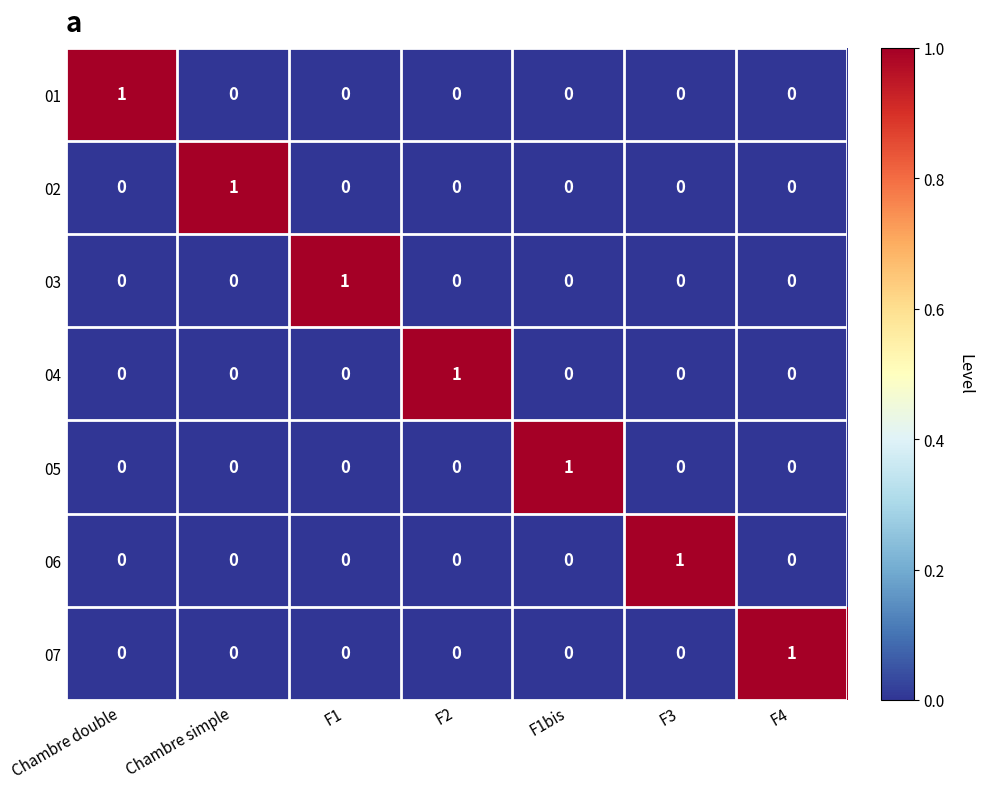

How many distinct data groups are displayed?

7